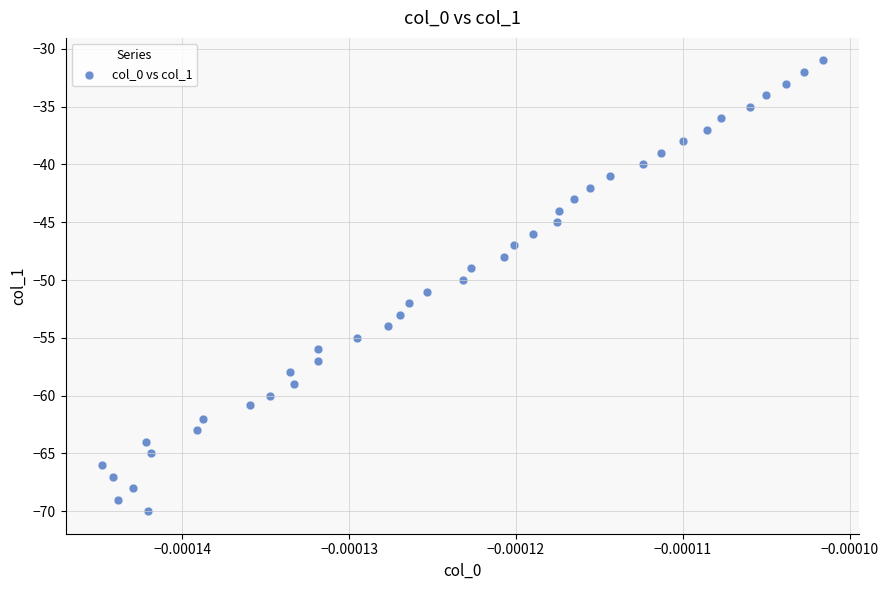

What is the range of Y values (max minus min)?

39.0